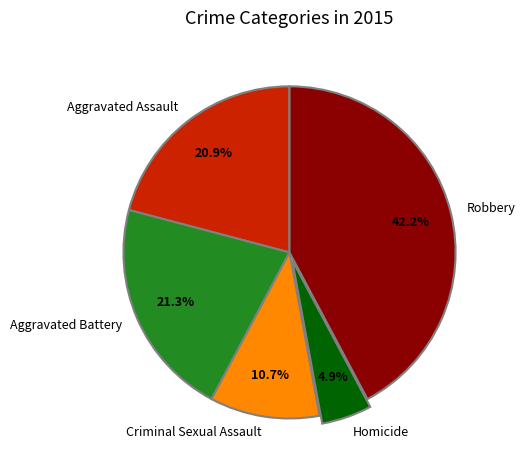

Which category has the biggest portion of the pie?

Robbery